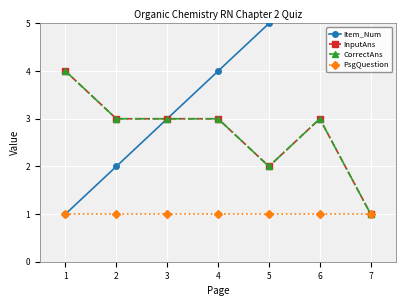

Which label corresponds to the smallest value in the chart?

1